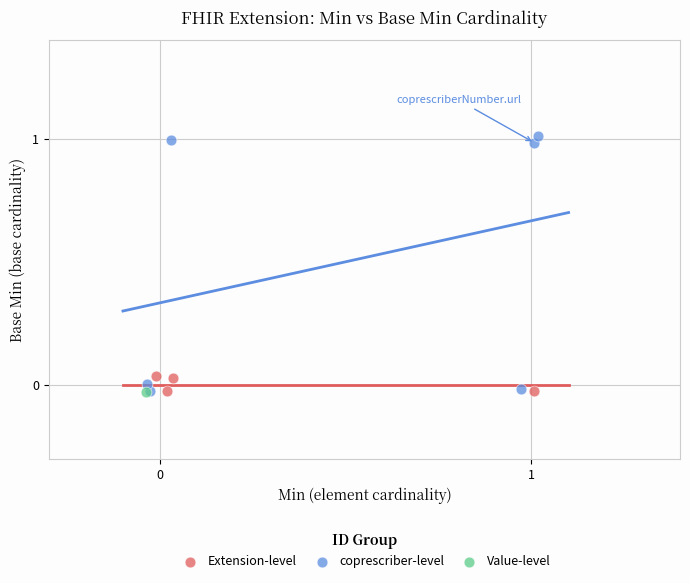

What are all the series names shown in the legend?

Extension-level, coprescriber-level, Value-level